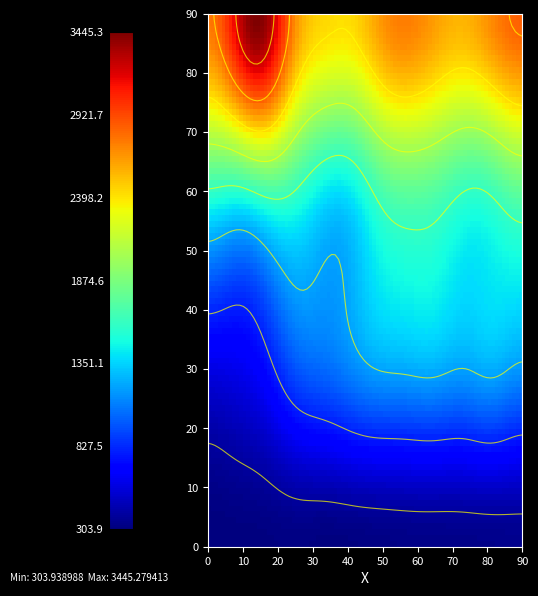

How many data points in 387-422 are above 2700?

5